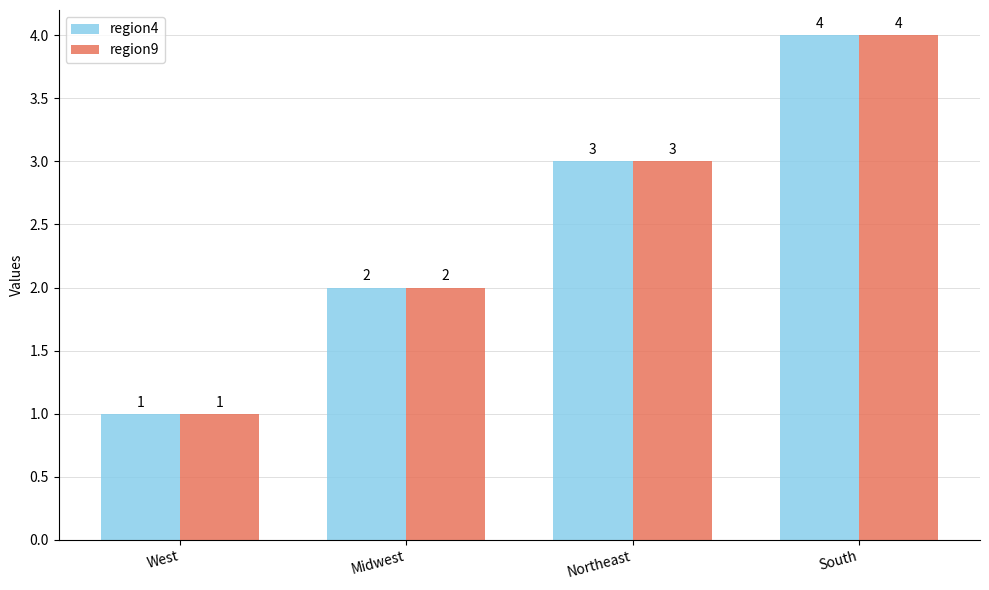

What is the minimum value for region9?

1